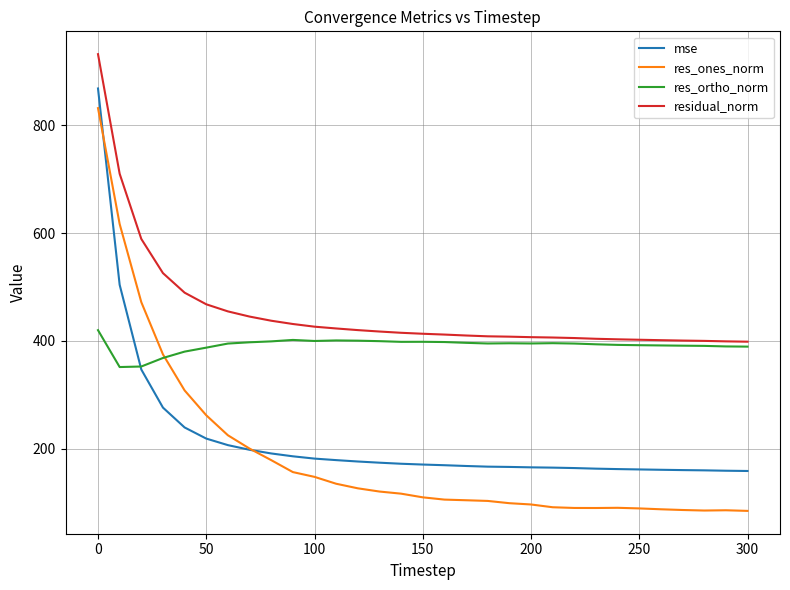

How many categories are shown in the chart?

31